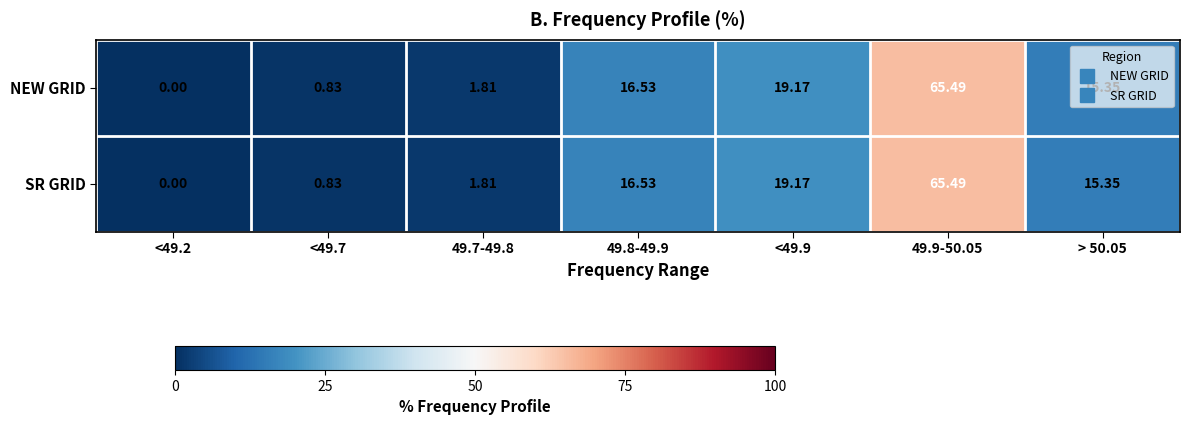

Is the value of NEW GRID at <49.7 greater than the value of SR GRID at 49.9-50.05?

No